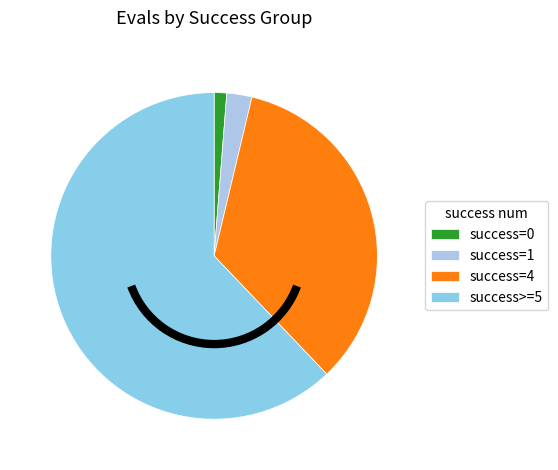

How many slices are in this pie chart?

4